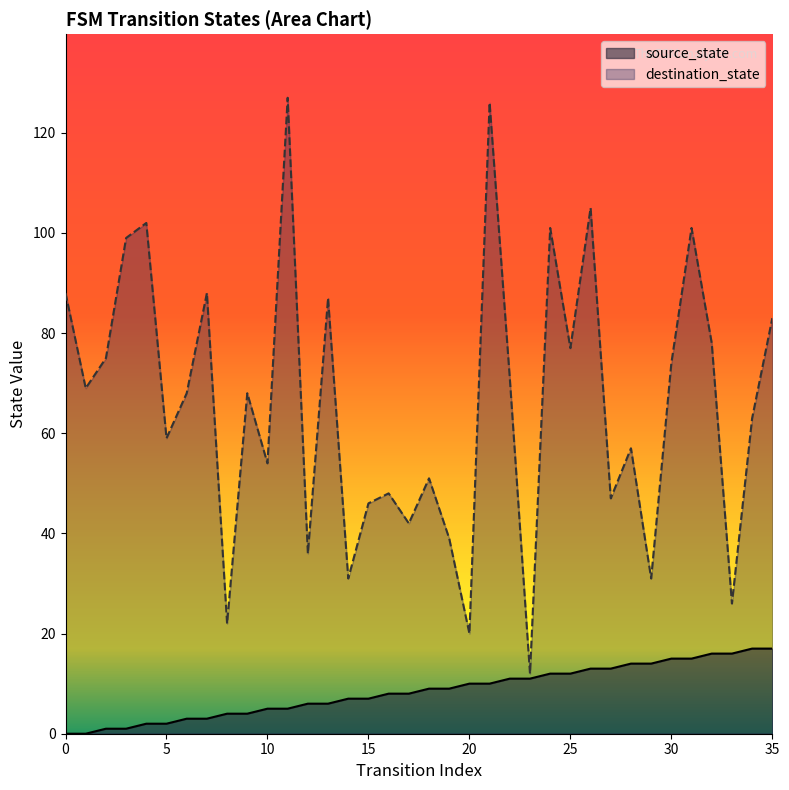

How many data points in source_state are above 9?

16